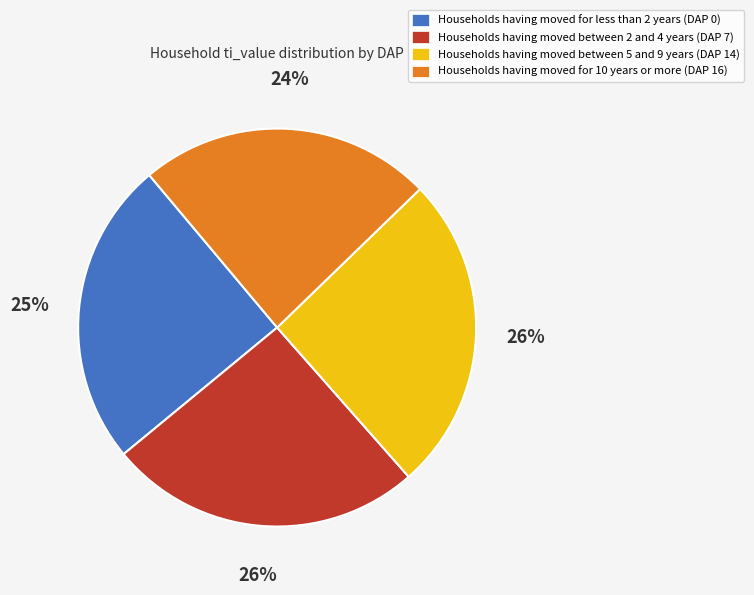

Count the number of slices in the pie.

4